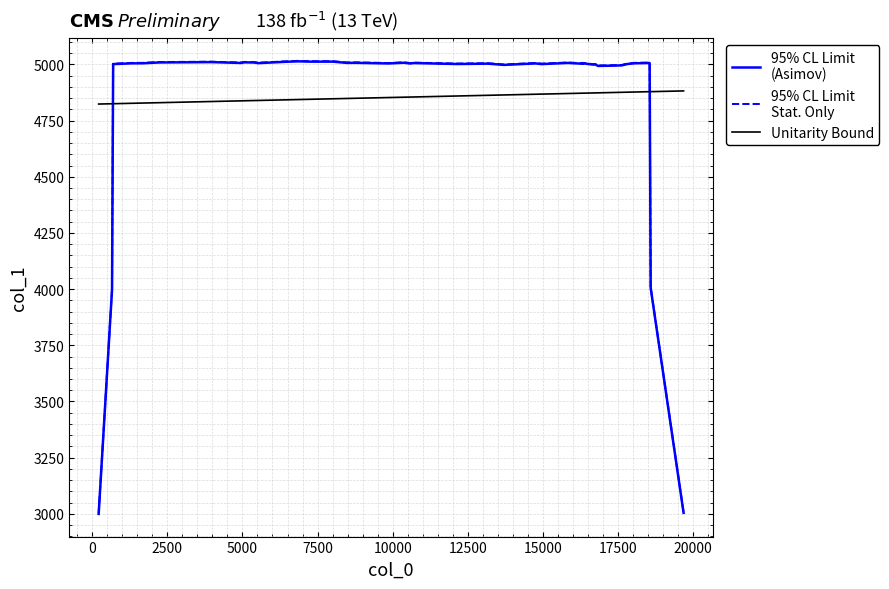

True or false: 95% CL Limit
Stat. Only has more than 1 points higher than both neighbors.

True